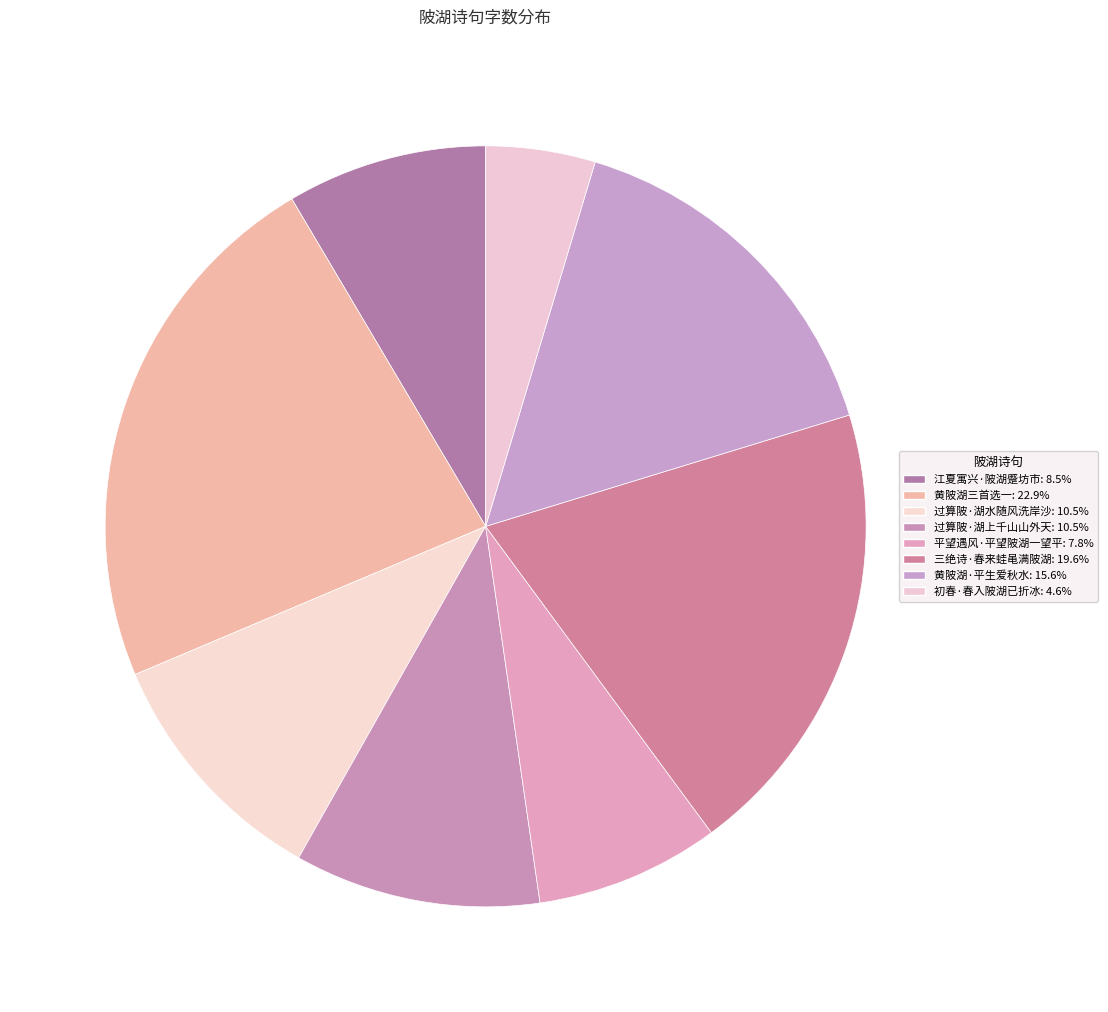

Approximately how many times larger is the value at 江夏寓兴·陂湖蹙坊市 compared to 过算陂·湖水随风洗岸沙?

0.8